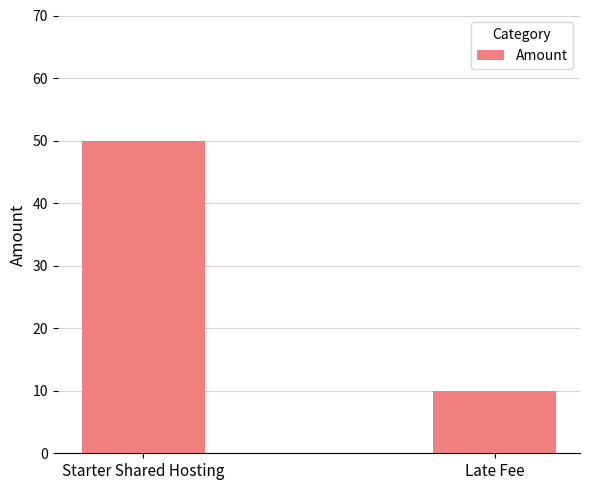

Reading right to left, list all the values displayed in this chart.

10	50